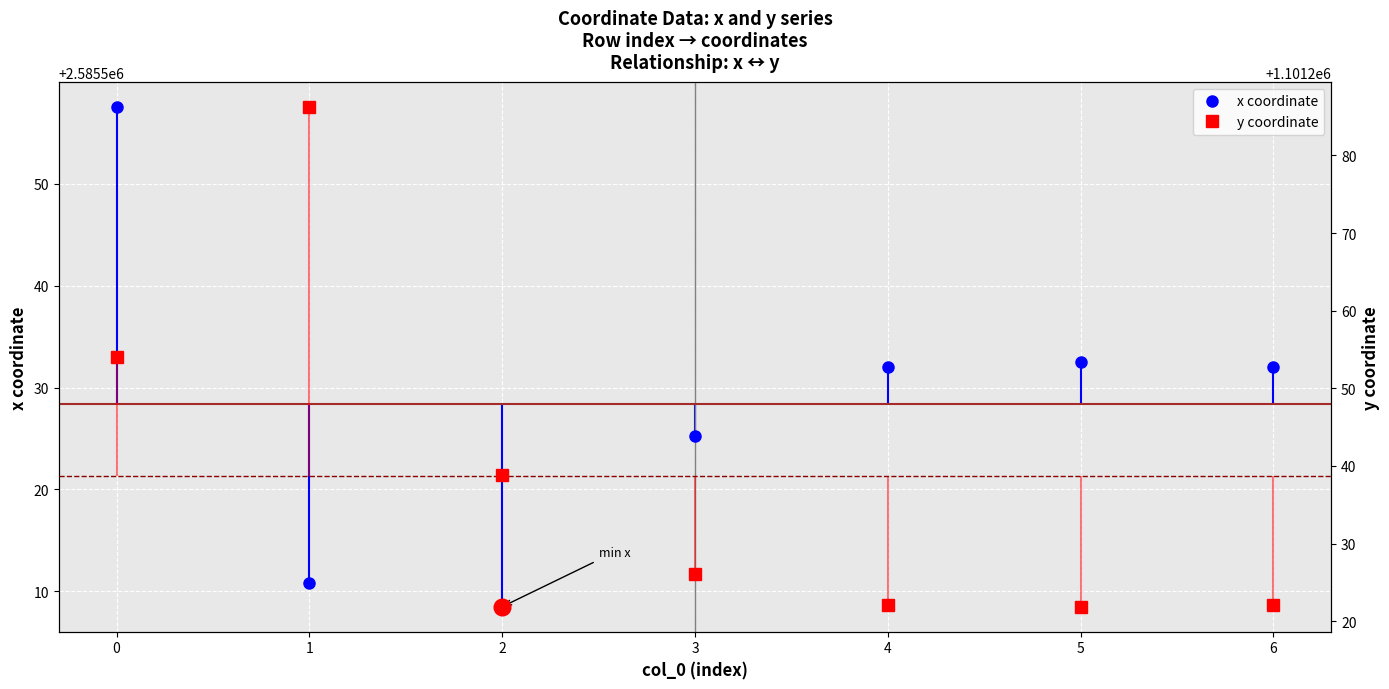

In y coordinate, how many points are higher than both neighbors (excluding endpoints)?

1